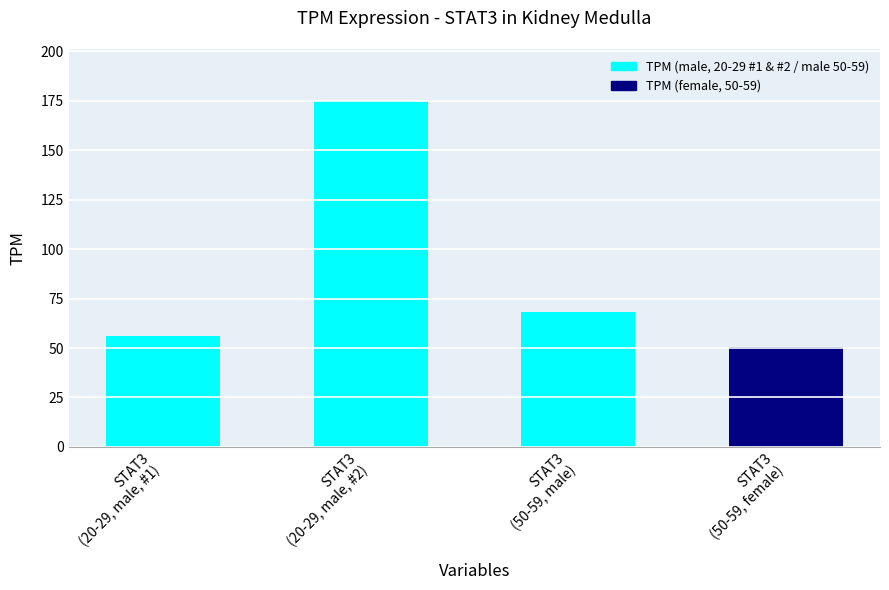

Are the bars grouped side by side (vs. stacked)?

No